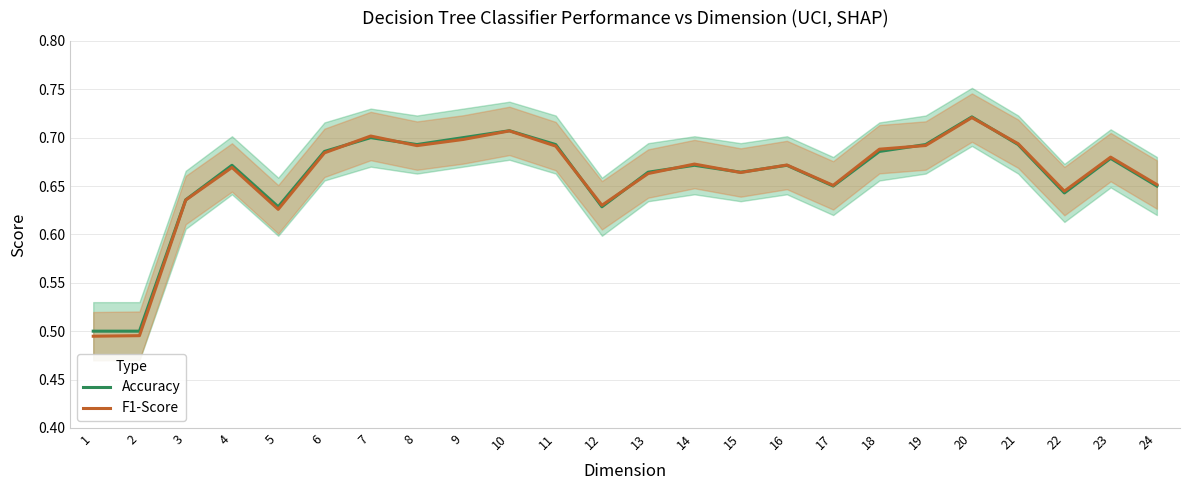

True or false: Accuracy has a value of 0.7 at 10.

True